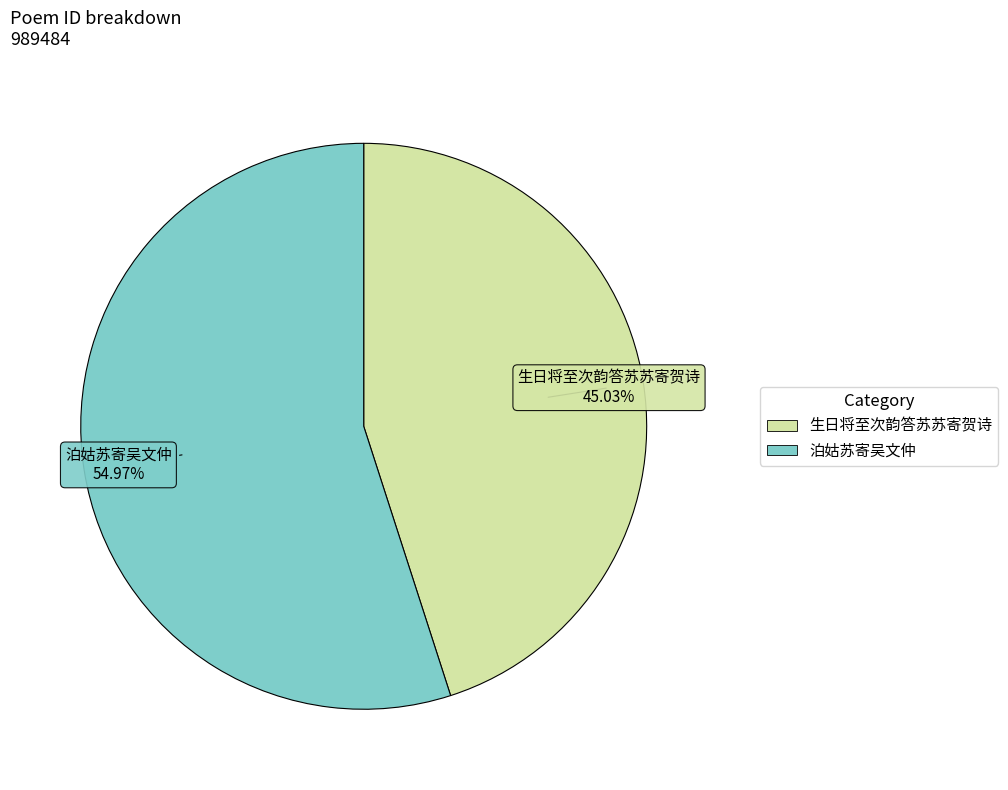

To the nearest percent, what is the combined percentage of 泊姑苏寄吴文仲 and 生日将至次韵答苏苏寄贺诗?

100%